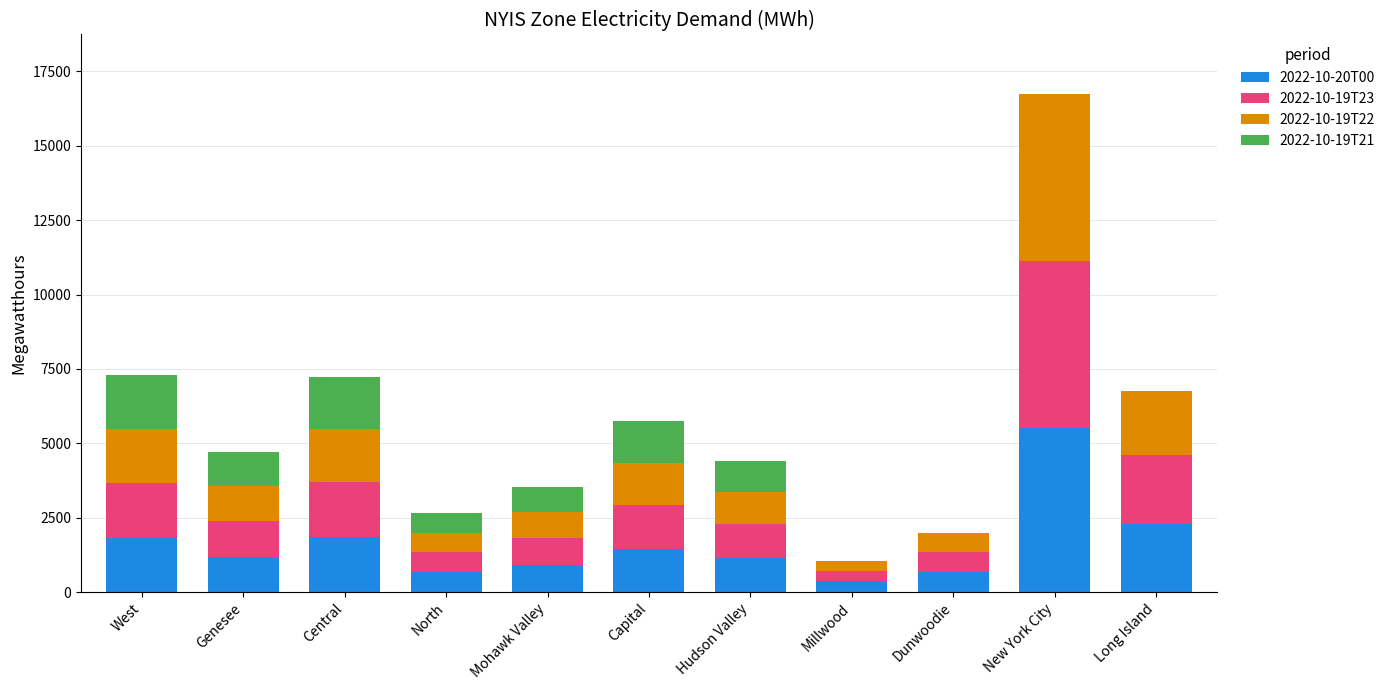

Count the number of data series in this chart.

4